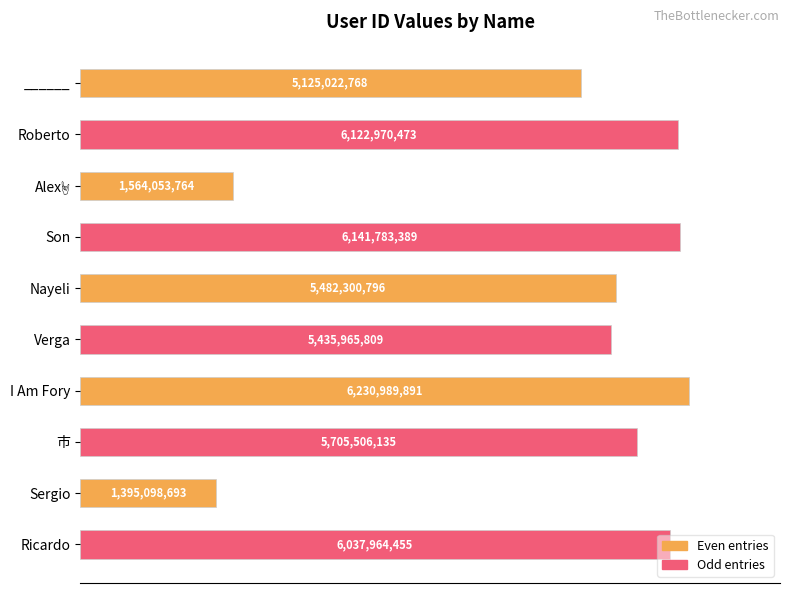

Are the bars horizontal?

Yes